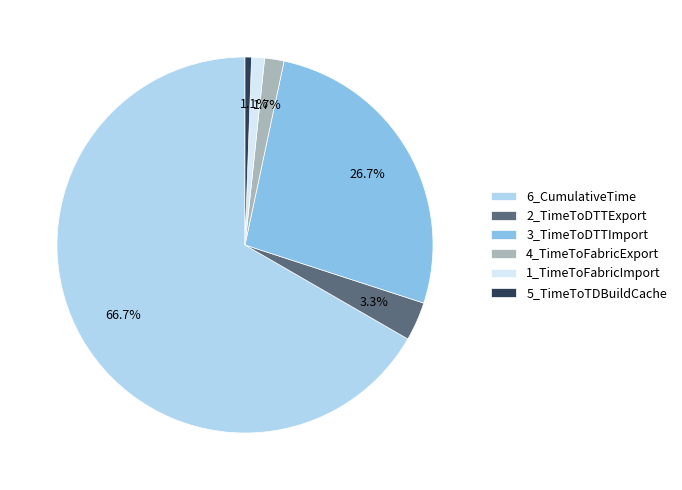

To the nearest percent, what is the difference between the largest and smallest slice percentages?

66%